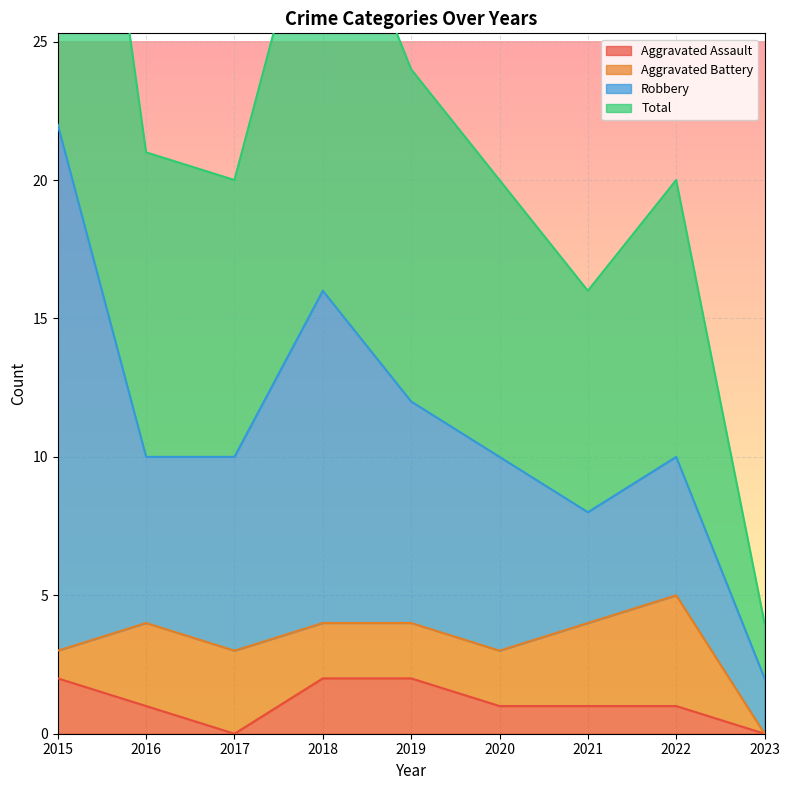

What is the value of the Aggravated Assault point at the 4th from the left?

2